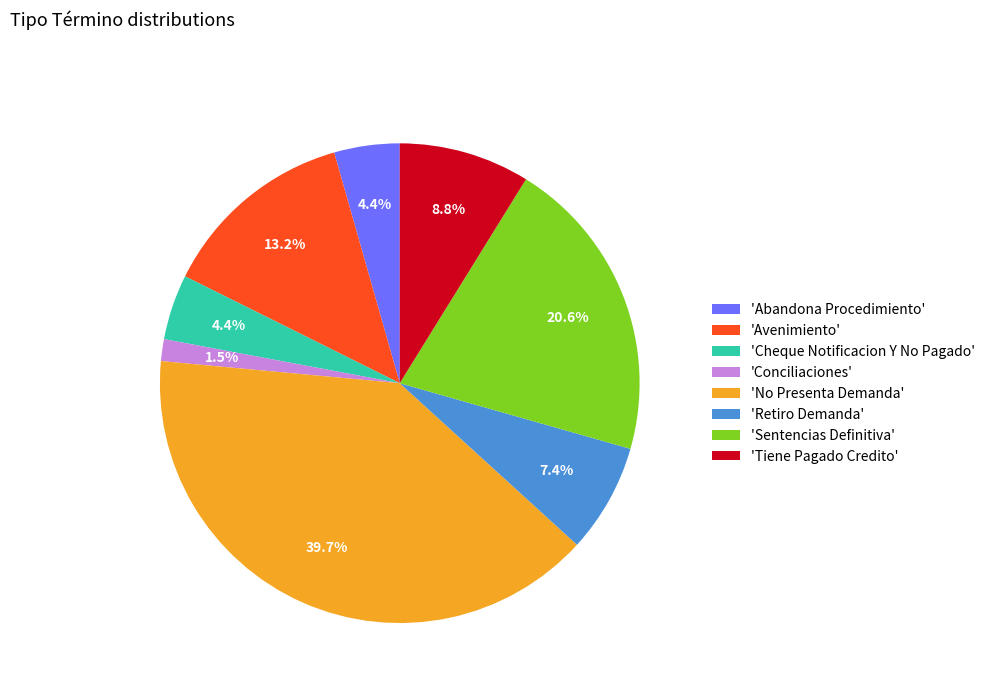

Does 'No Presenta Demanda' account for over 50% of the chart?

No